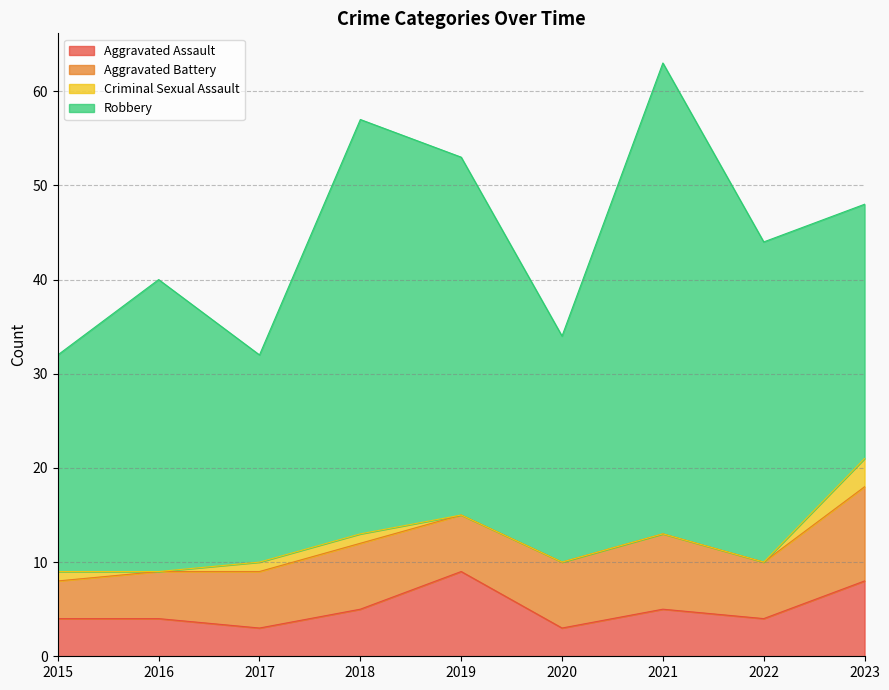

How many values in the Robbery series are below 31?

4